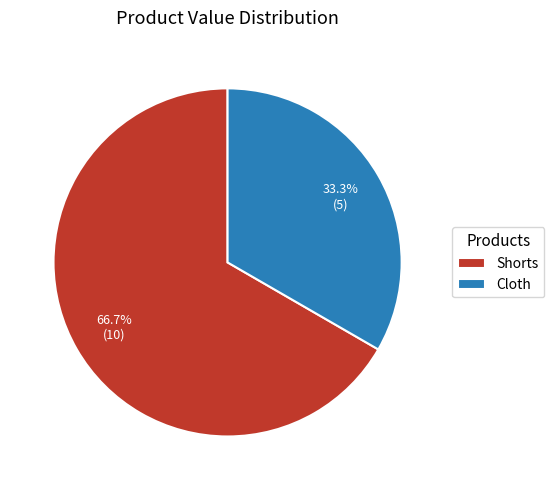

Approximately how many times larger is the value at Cloth compared to Shorts?

0.5